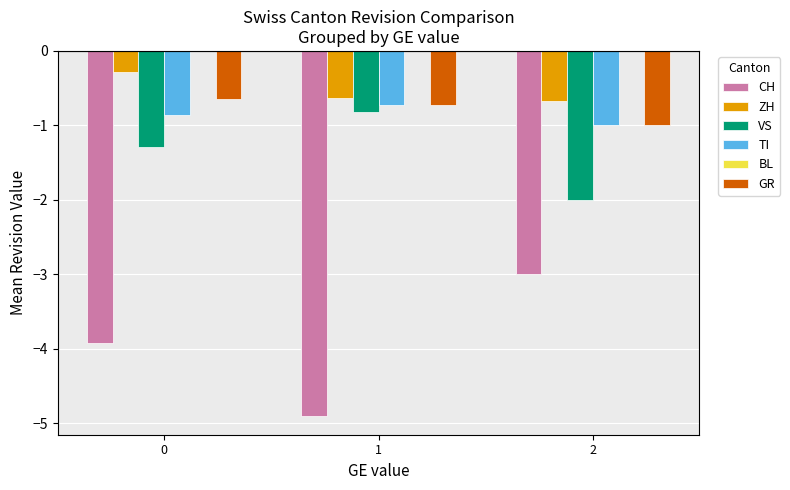

What is the approximate value of TI at 2?

-1.0